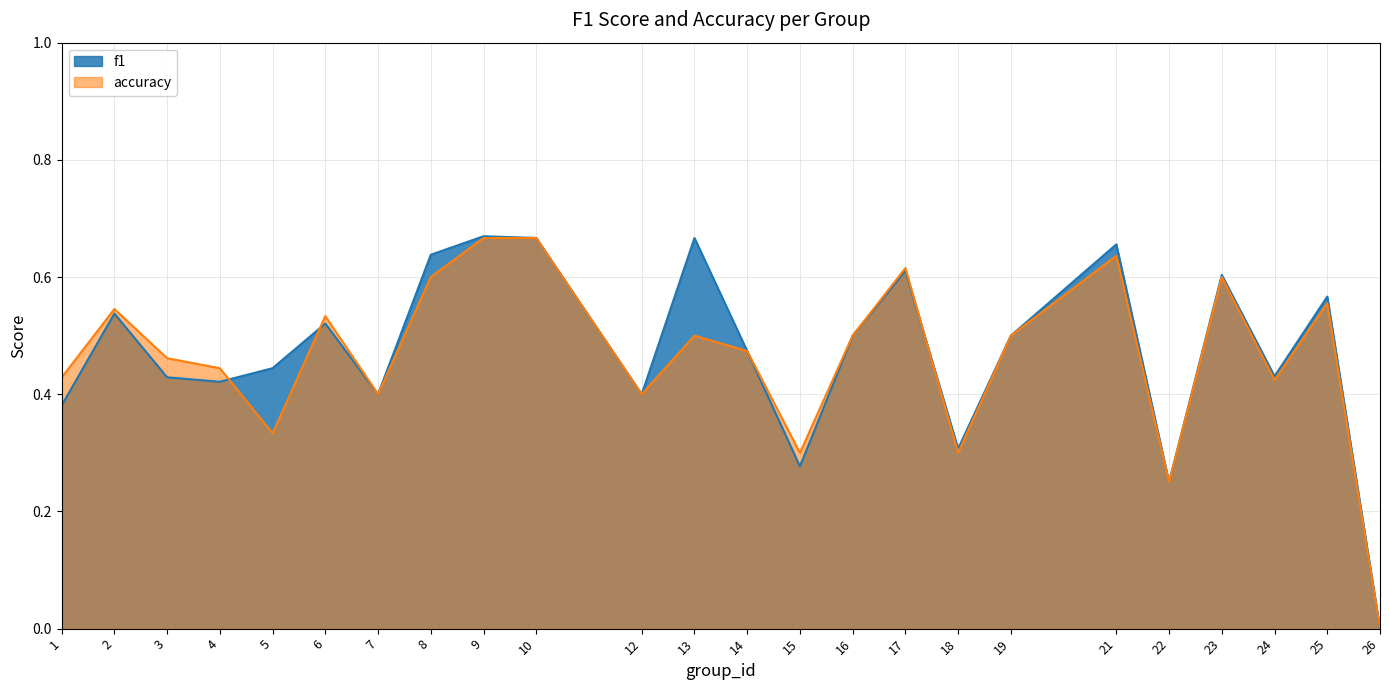

Which series has the largest total across all categories?

f1